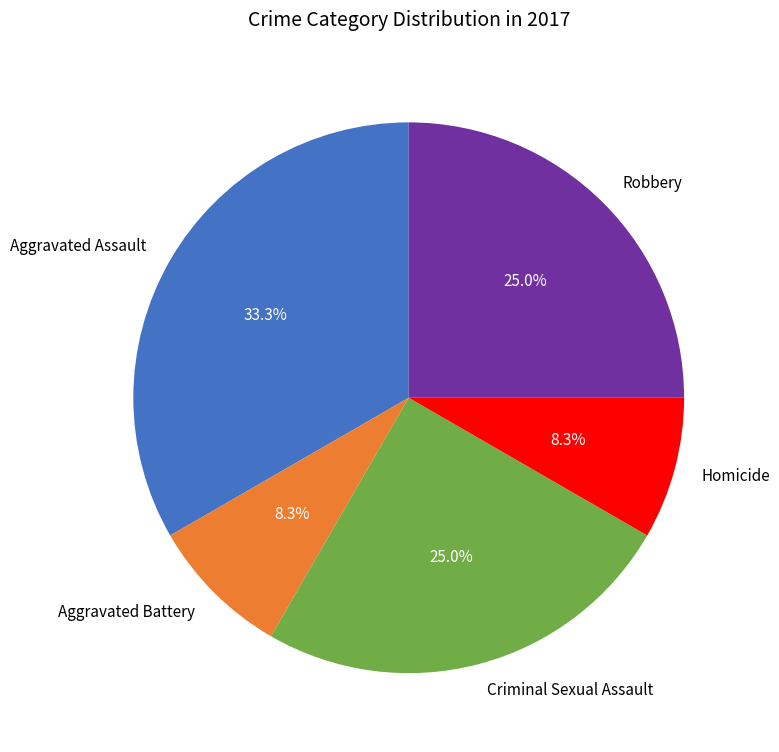

To the nearest percent, what is the difference between the largest and smallest slice percentages?

25%